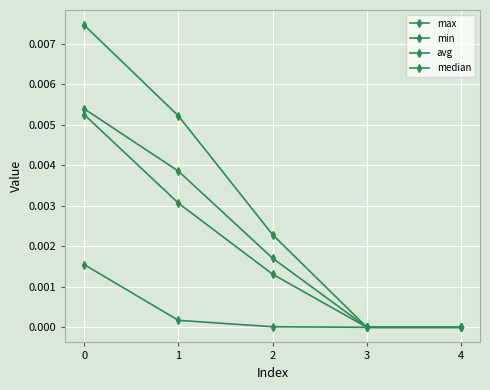

How many data points does each series have?

5